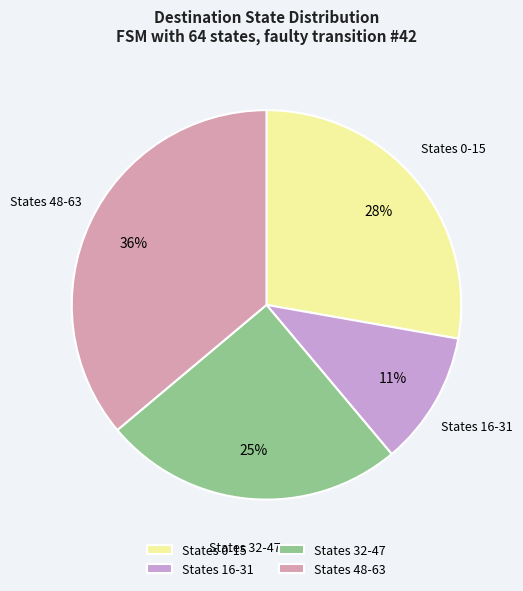

What is the ratio of the value at States 0-15 to the value at States 32-47?

1.1